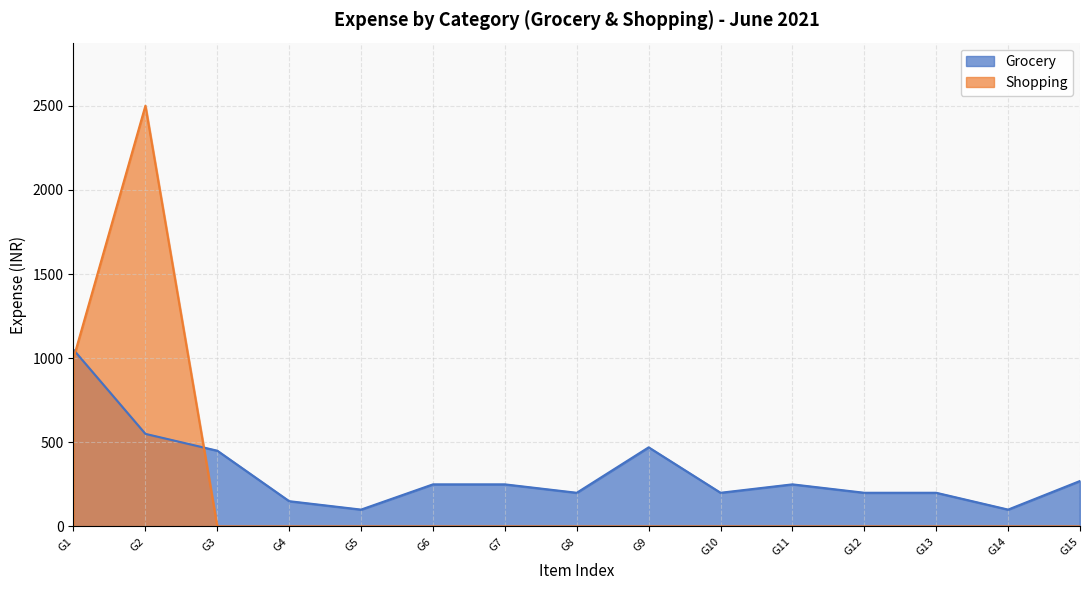

The chart shows a value of 339 at G12. True or false?

False